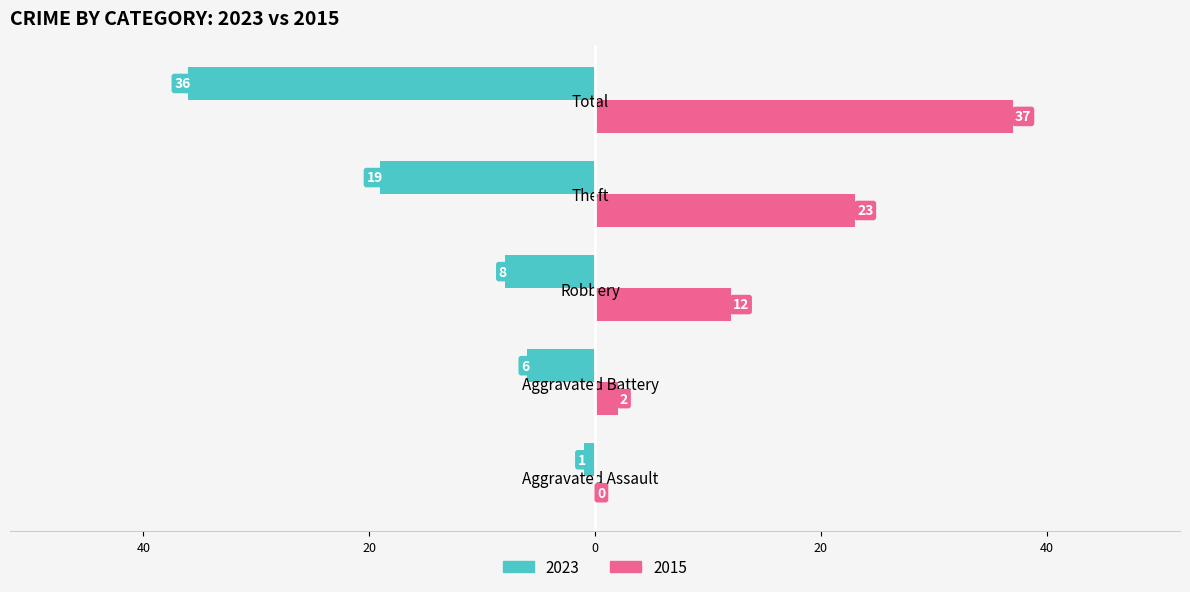

What is the difference between the maximum and second lowest values in the 2015 series?

35